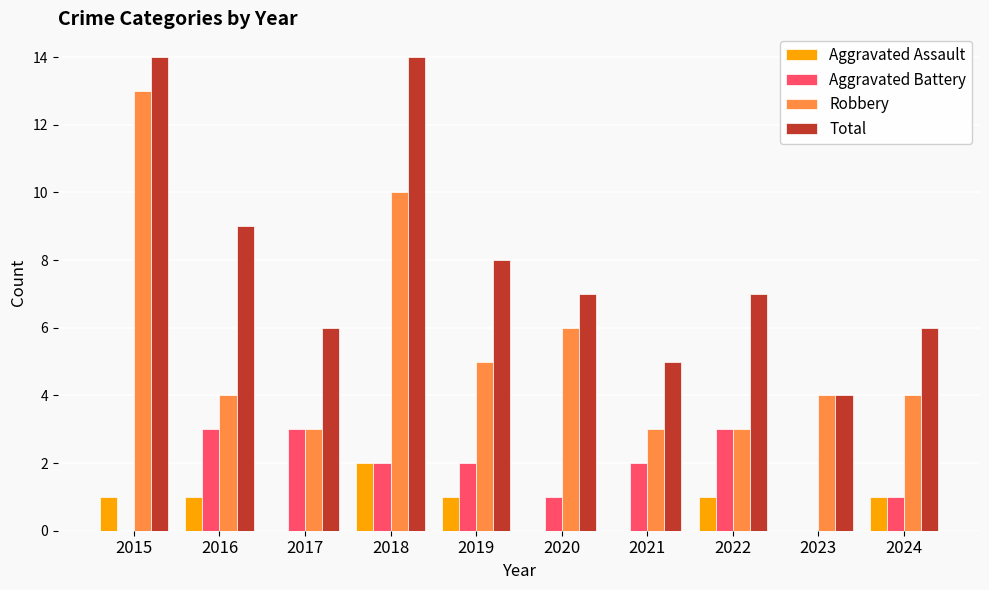

Reading left to right, list all the values displayed in this chart.

Aggravated Assault: 1	1	0	2	1	0	0	1	0	1
Aggravated Battery: 0	3	3	2	2	1	2	3	0	1
Robbery: 13	4	3	10	5	6	3	3	4	4
Total: 14	9	6	14	8	7	5	7	4	6